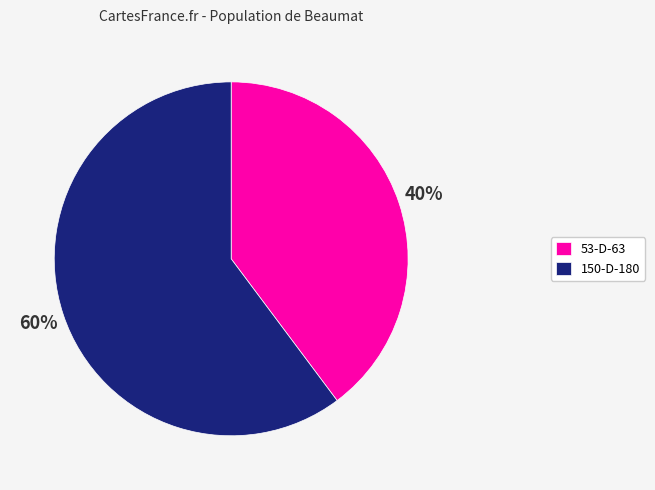

Is it true that 53-D-63 is 40% of the pie?

True